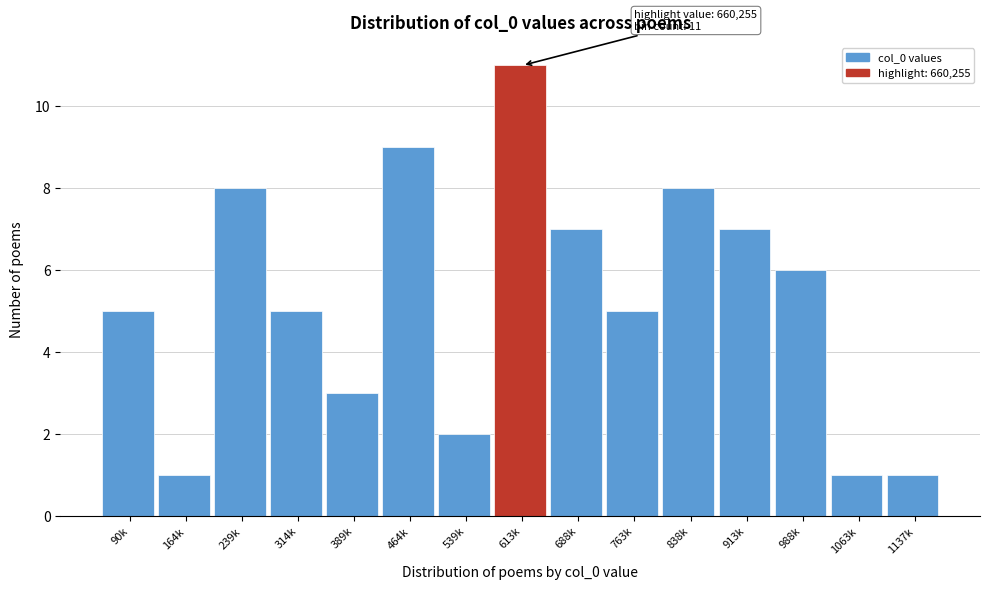

Reading right to left, transcribe all the data shown in this chart.

1137k=1	1063k=1	988k=6	913k=7	838k=8	763k=5	688k=7	613k=11	539k=2	464k=9	389k=3	314k=5	239k=8	164k=1	90k=5